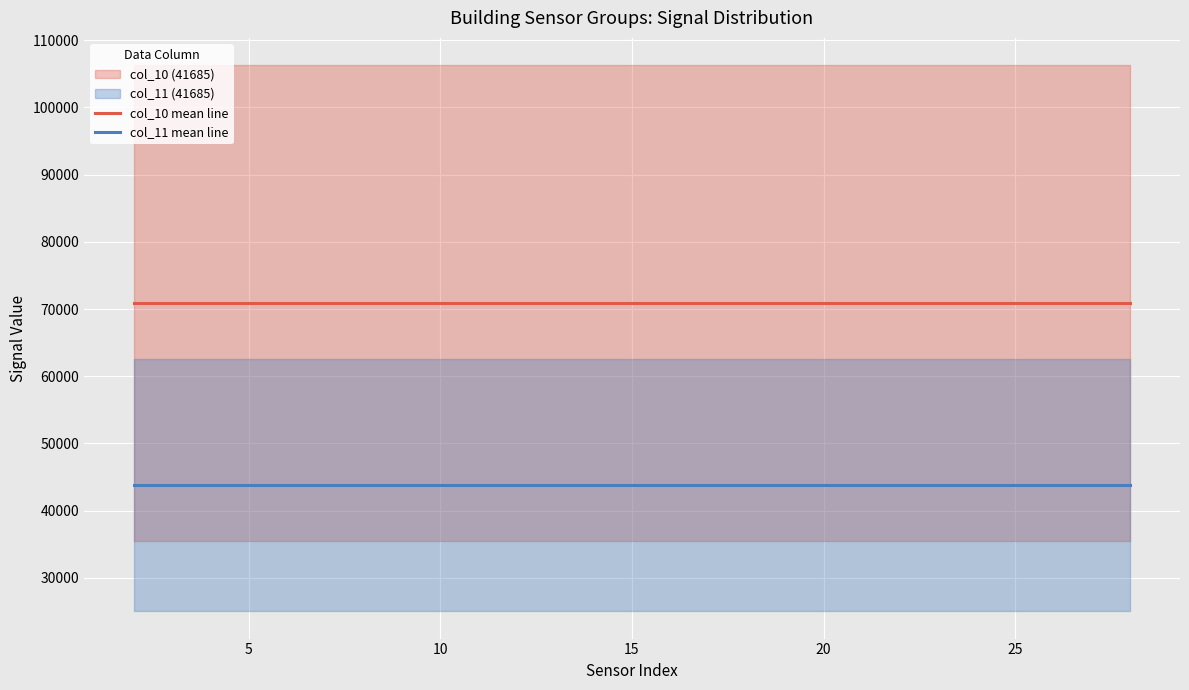

What is the highest value of the col_10 mean line series?

70864.5